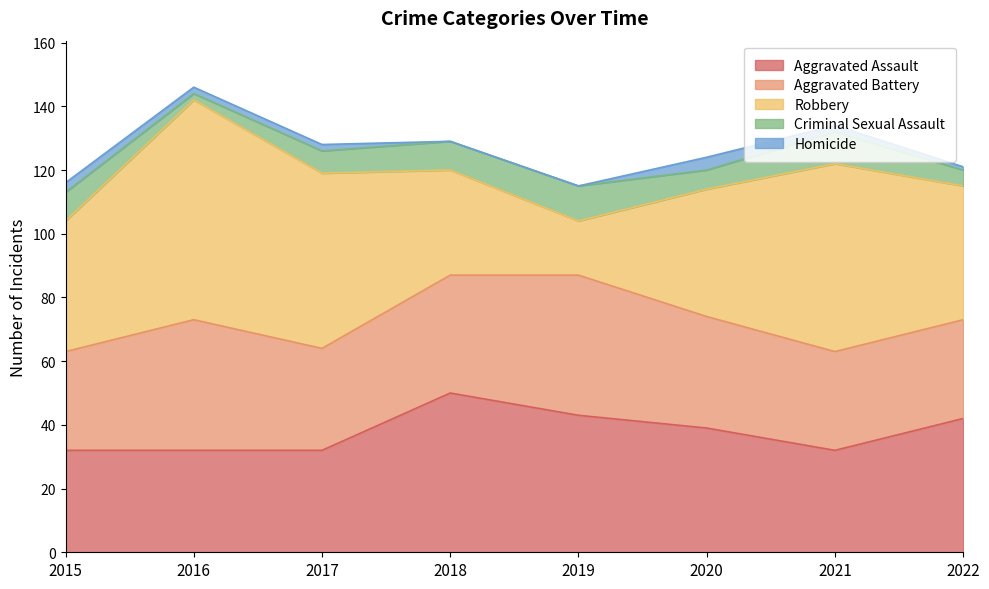

After their last crossing, which series has the higher values: Aggravated Battery or Aggravated Assault?

Aggravated Assault